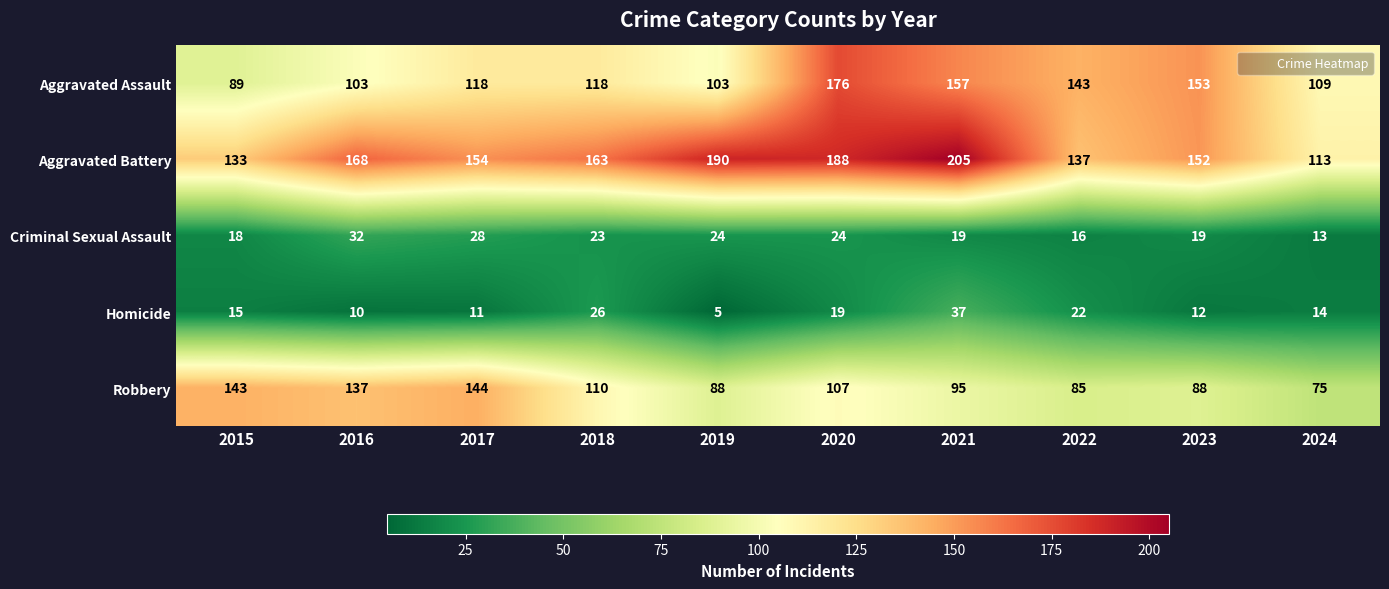

List the series in order of their peak value, lowest first.

Criminal Sexual Assault, Homicide, Robbery, Aggravated Assault, Aggravated Battery